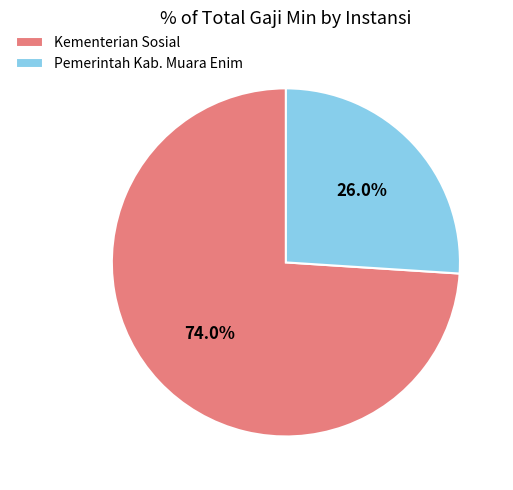

Rank the categories by value from highest to lowest.

Kementerian Sosial, Pemerintah Kab. Muara Enim